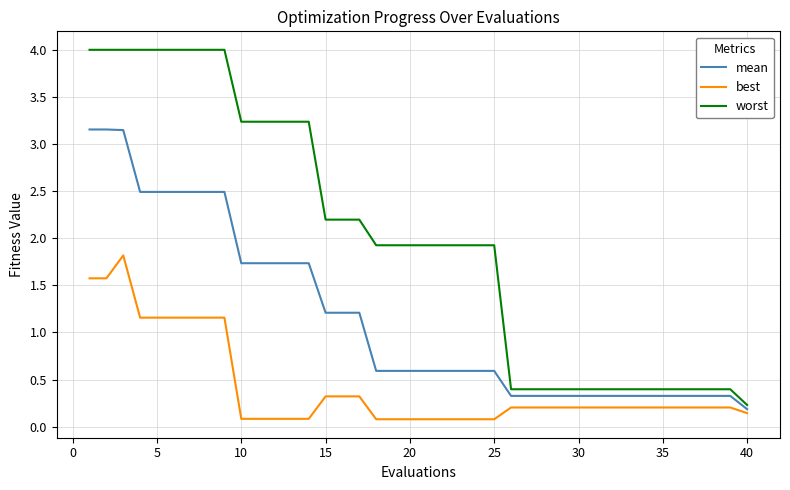

Rank the series by their maximum value, from lowest to highest.

best, mean, worst